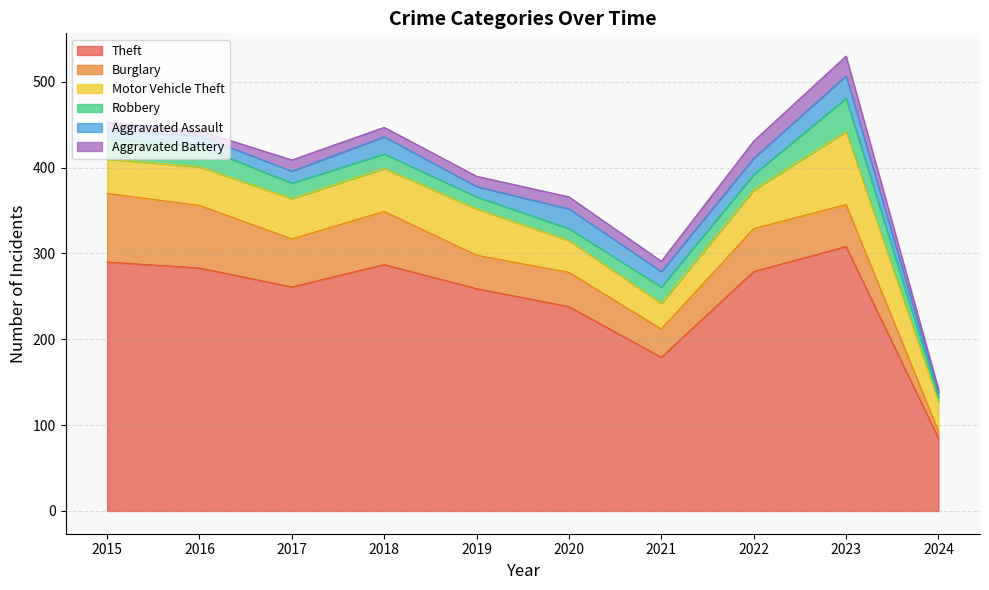

Which series has the largest total across all categories?

Theft